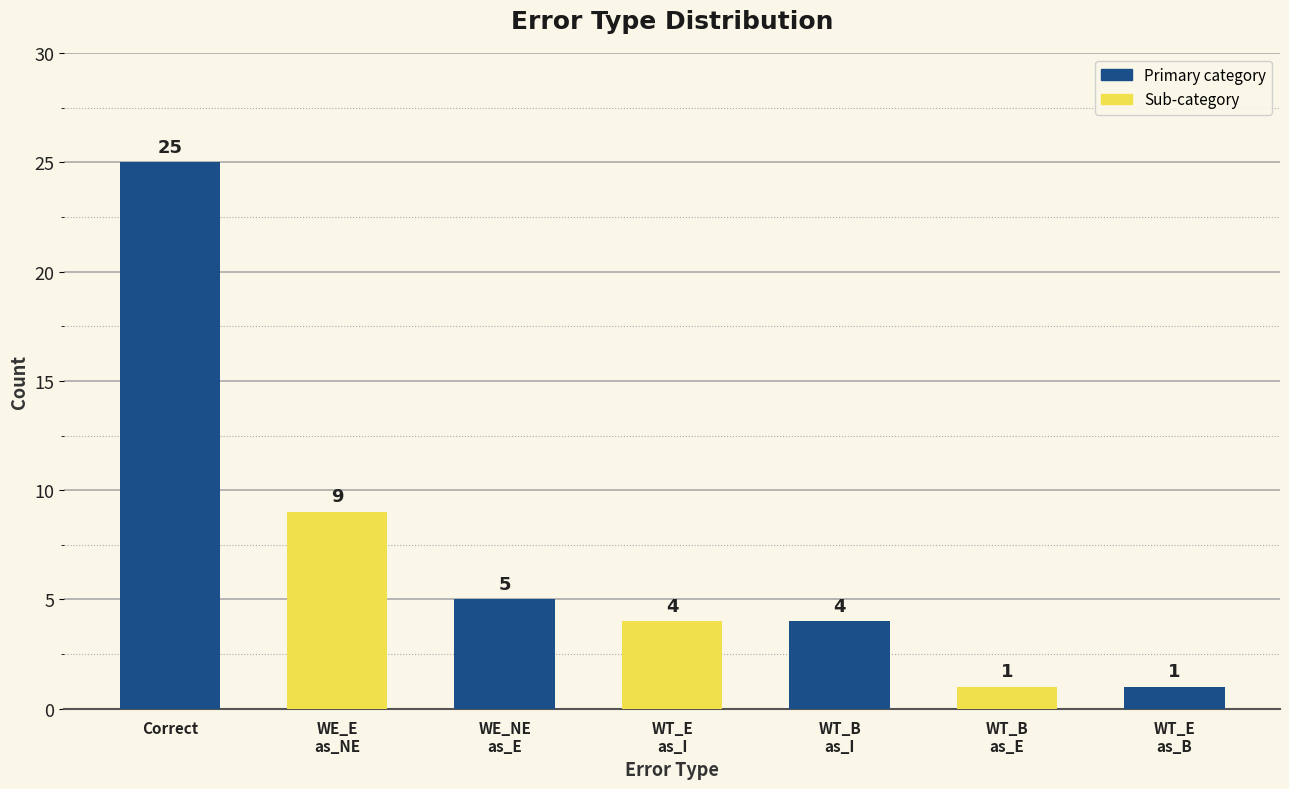

At which category does the chart reach its peak across all series?

Correct